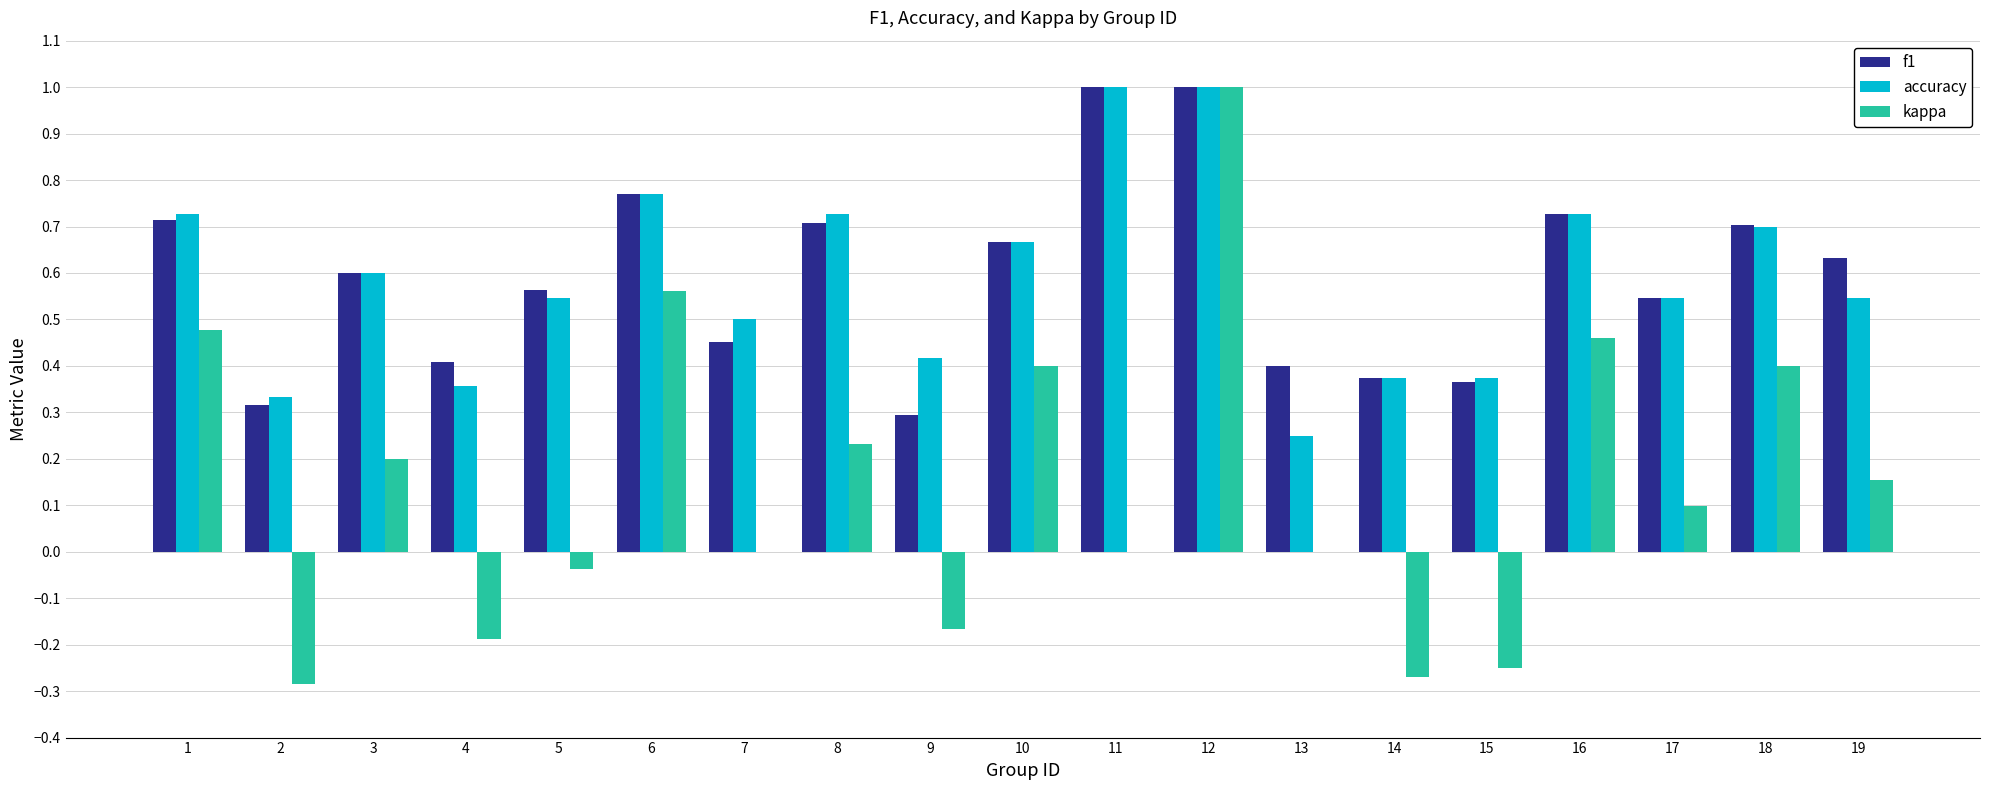

What is the maximum value for kappa?

1.0